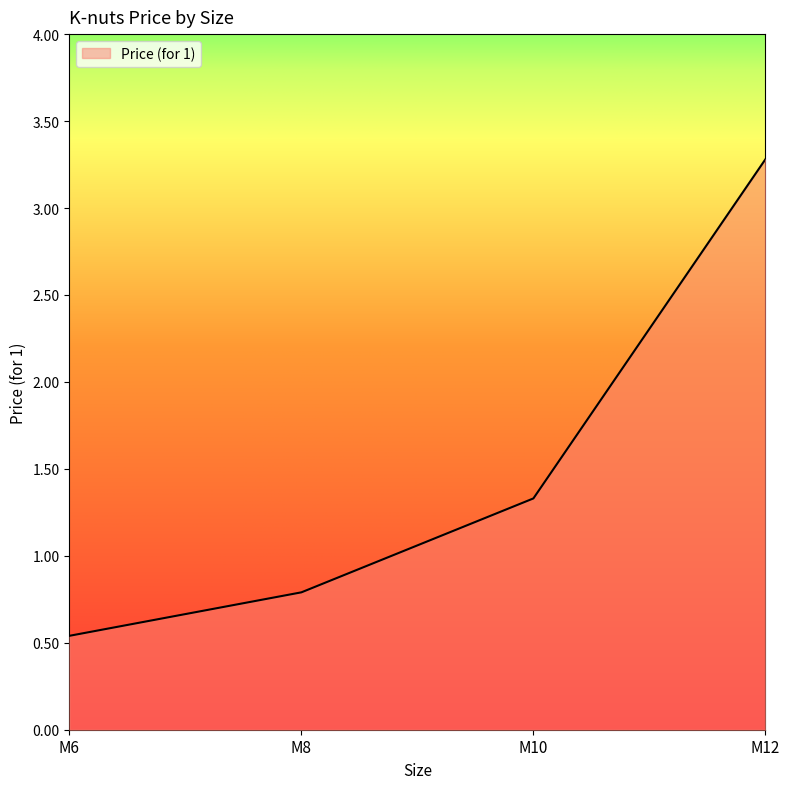

Which label corresponds to the smallest value in the chart?

M6